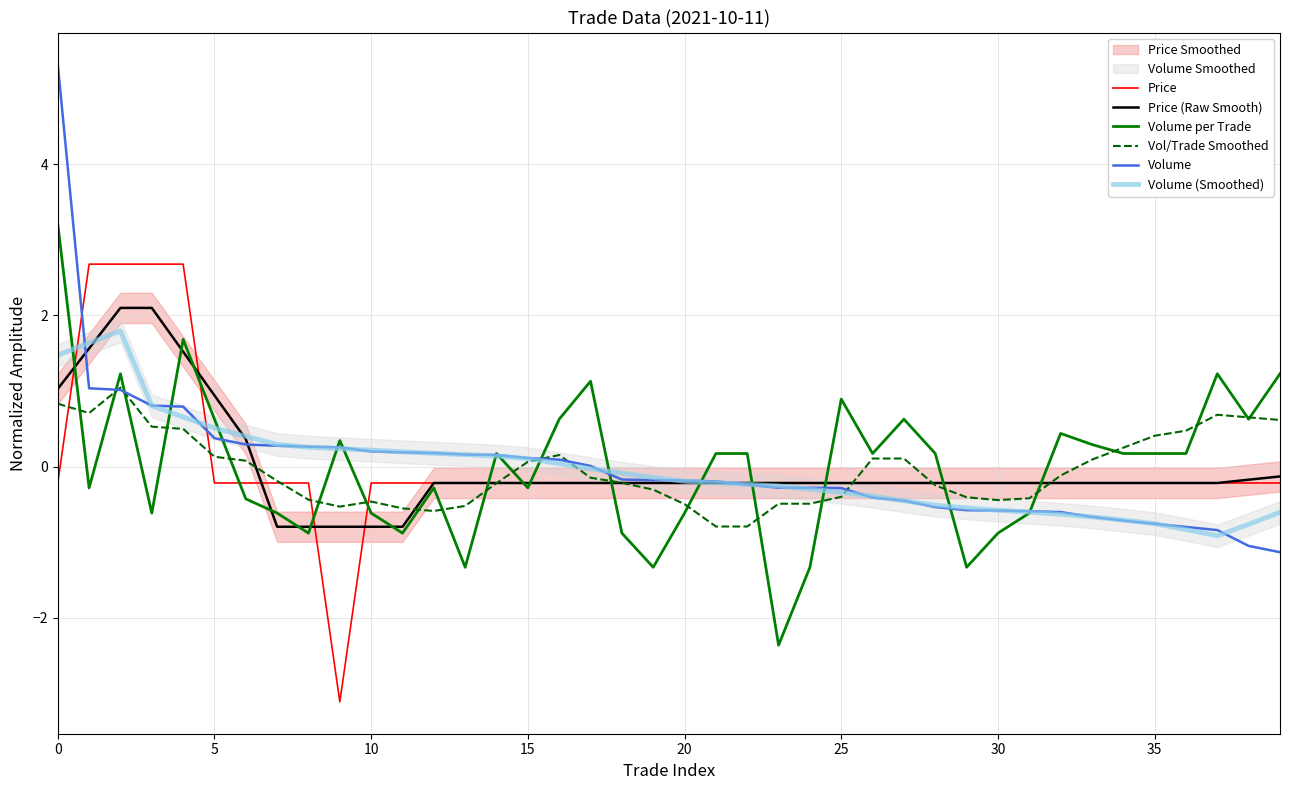

What is the minimum value for Price?

-3.1